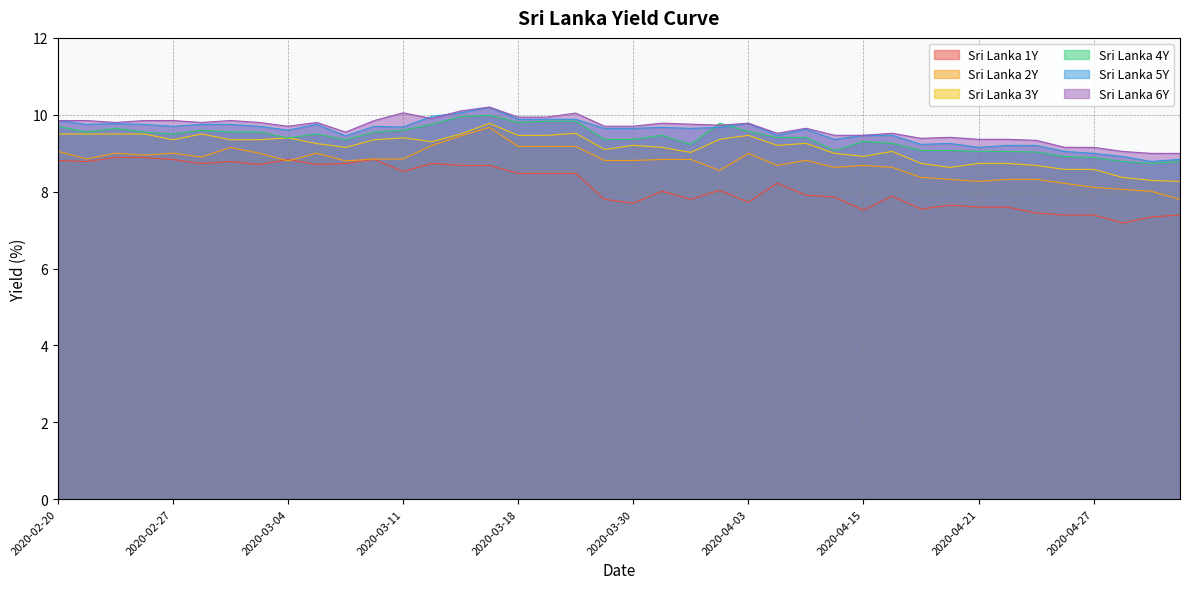

Between 2020-02-26 and 2020-04-17, which is larger?

2020-02-26